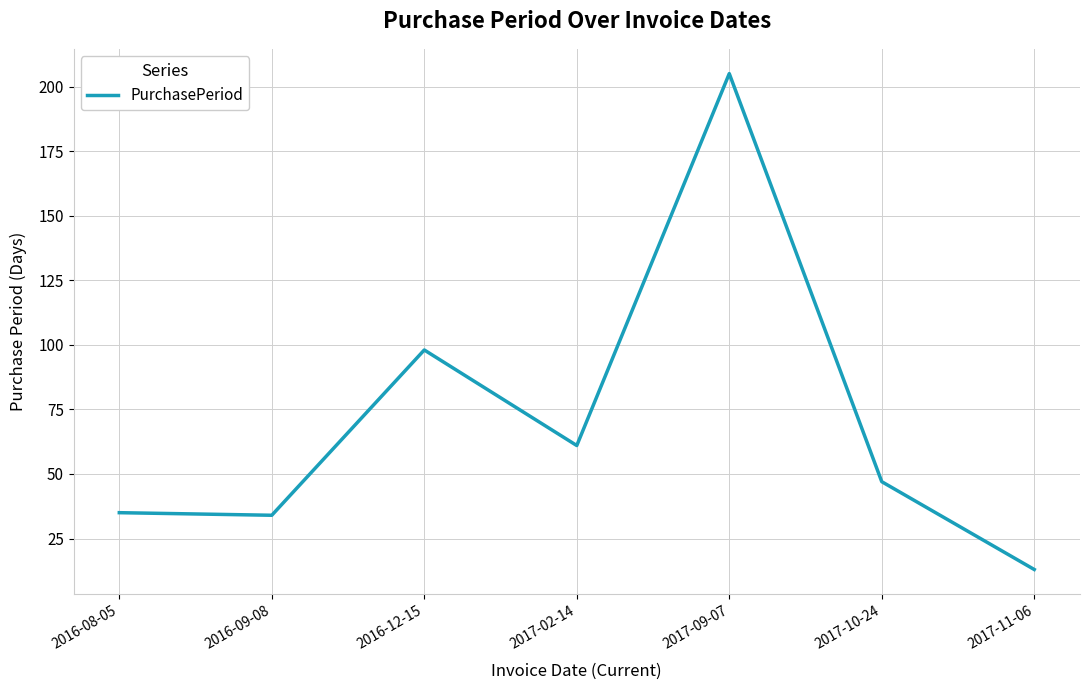

Count the number of categories in the chart.

7